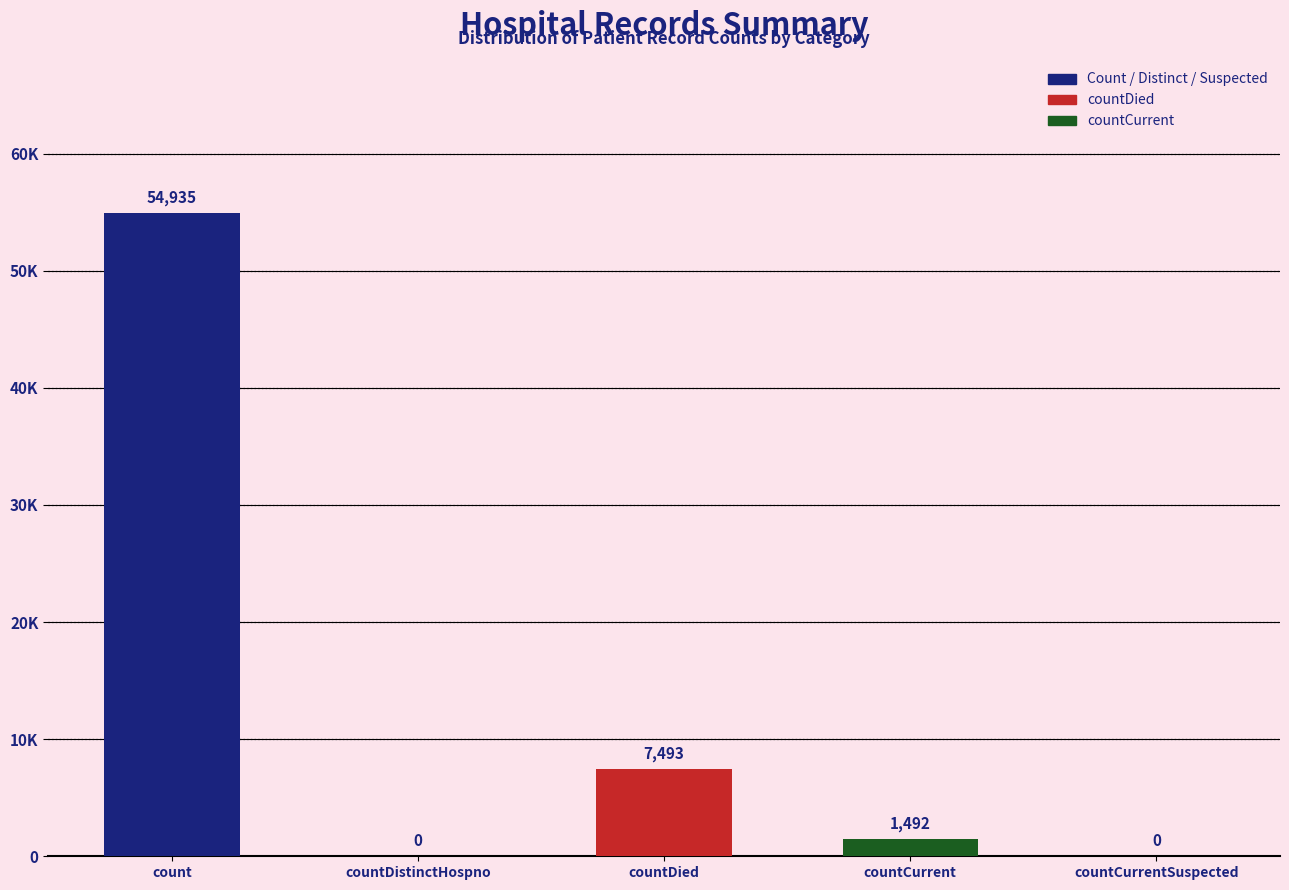

Which label corresponds to the smallest value in the chart?

countDistinctHospno